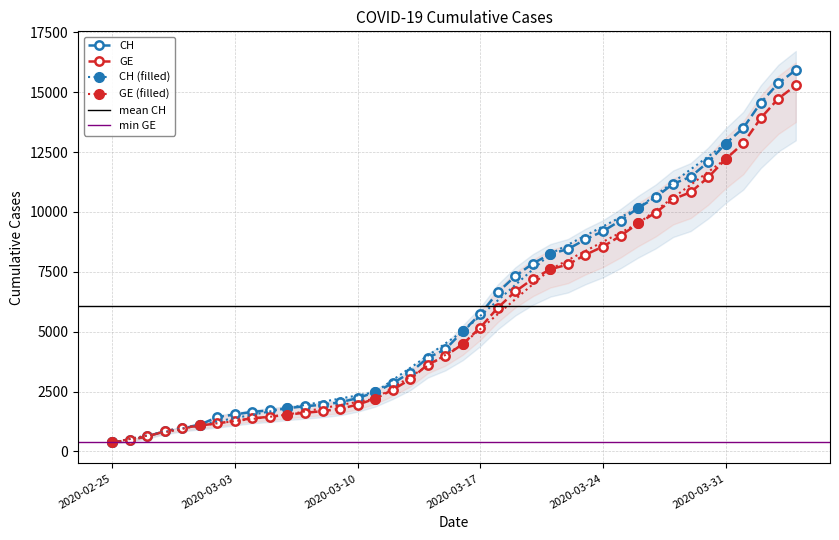

Rank the series by their maximum value, from lowest to highest.

GE, CH